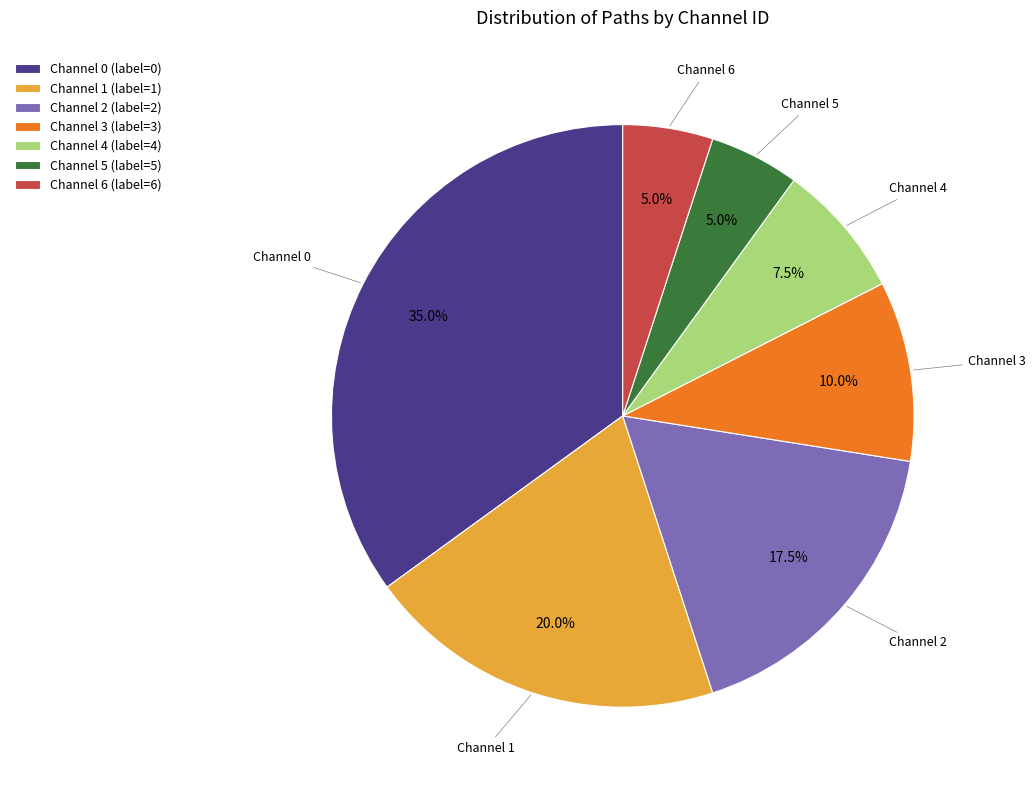

Is Channel 2 (label=2) the majority of the pie?

No